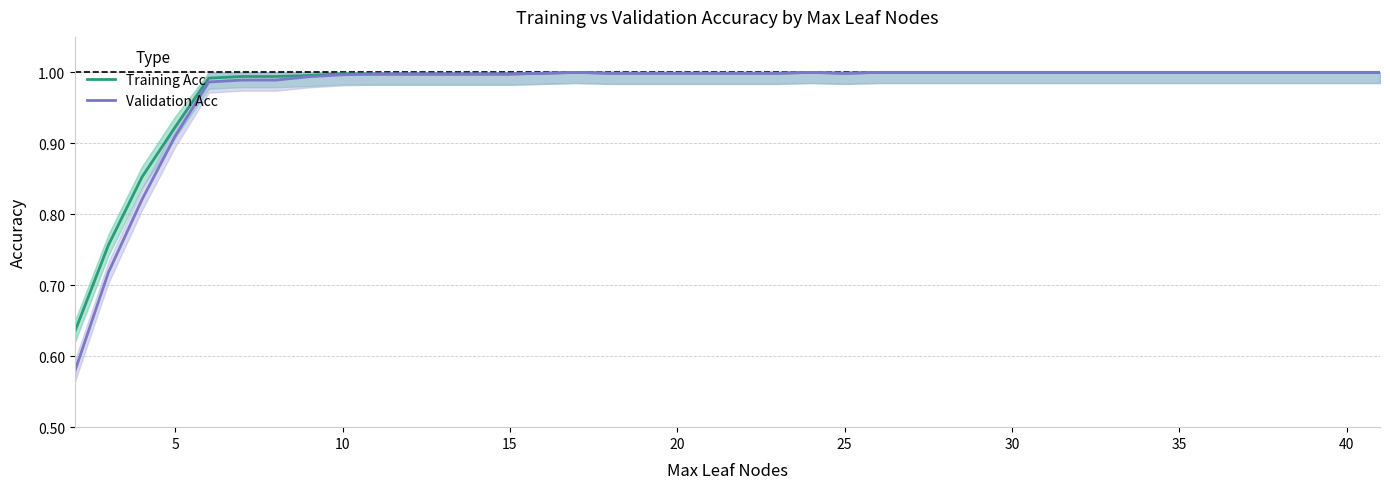

True or false: Training Acc has a value of 0.5 at 25.

False